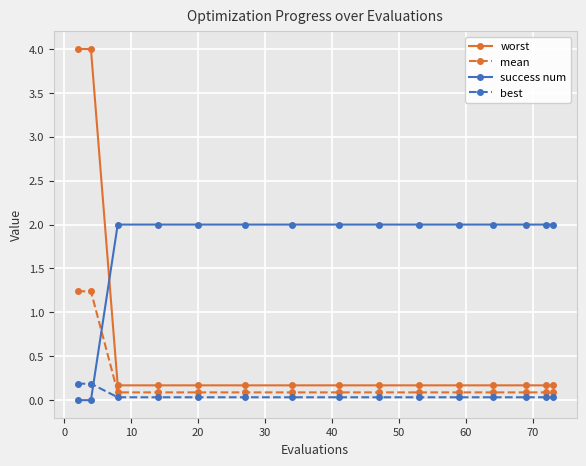

How many intersections are there between worst and success num?

1